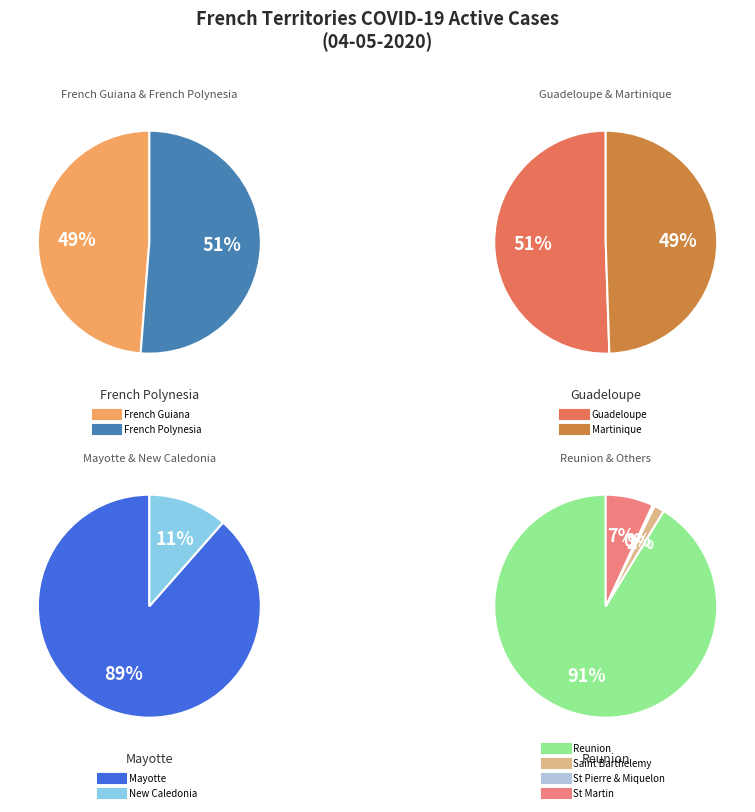

Which has a higher value, Saint Barthelemy or Saint Pierre and Miquelon?

Saint Barthelemy